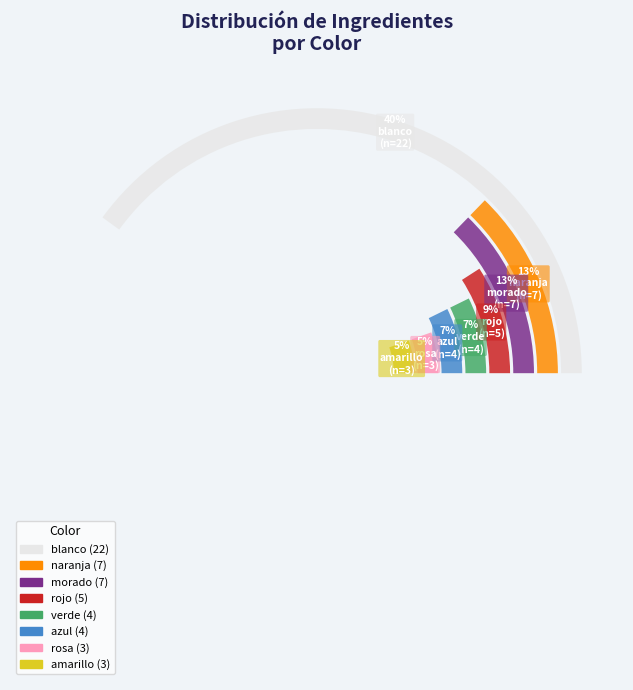

Do verde and rojo together represent more than half of the pie?

No